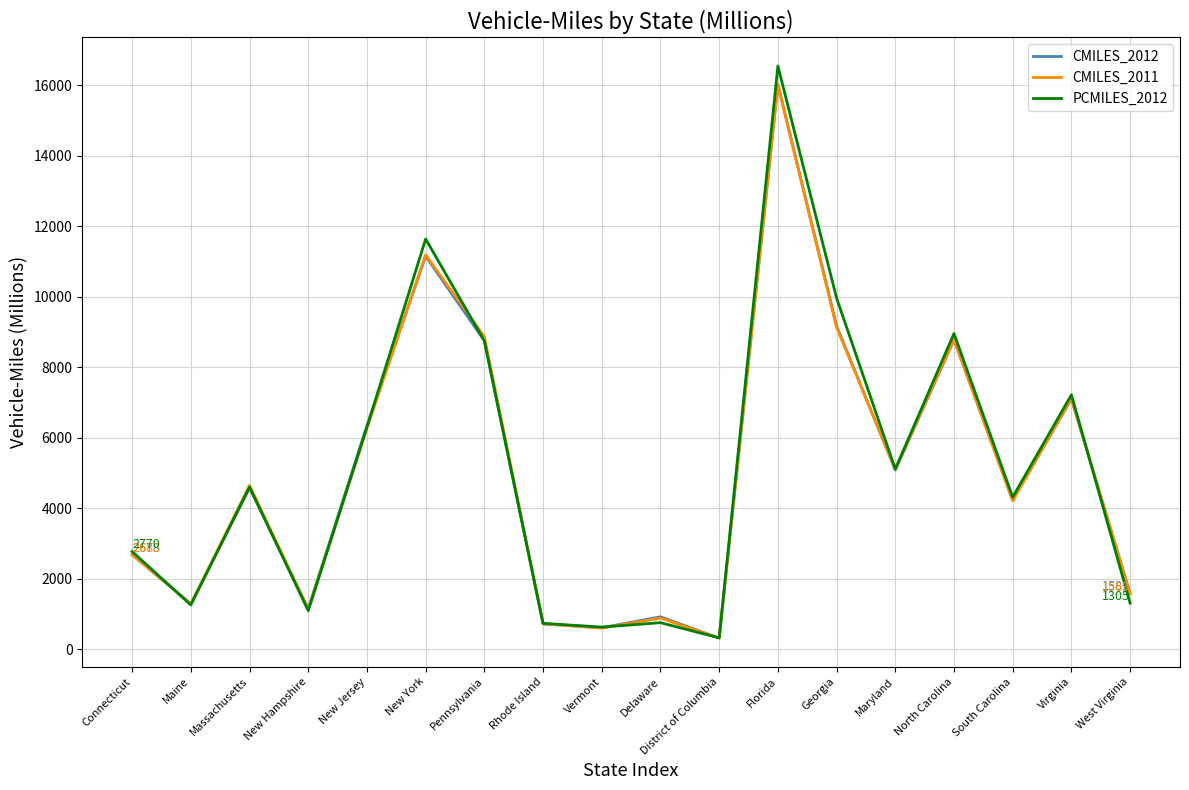

How many lines are shown in the chart?

3